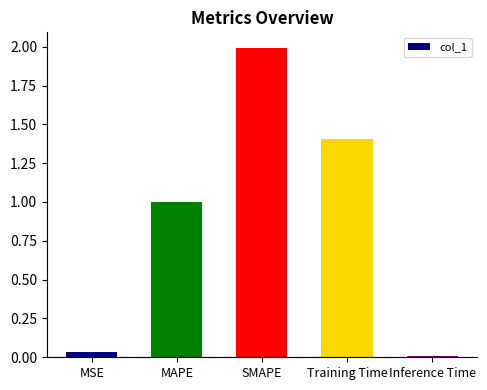

Read the value at MAPE.

1.0